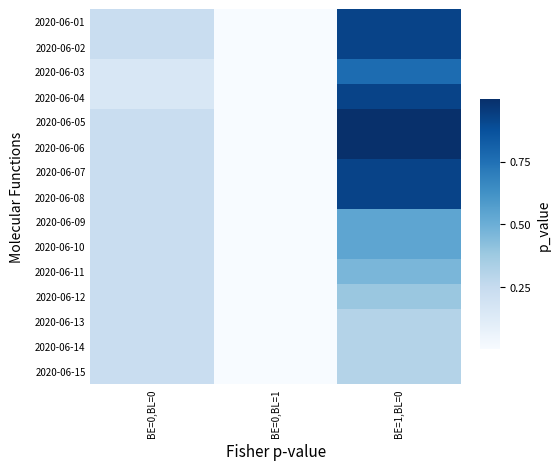

Reading left to right, transcribe all the data shown in this chart.

2020-06-01: BE=0,BL=0=0.2	BE=0,BL=1=0.0	BE=1,BL=0=0.9
2020-06-02: BE=0,BL=0=0.2	BE=0,BL=1=0.0	BE=1,BL=0=0.9
2020-06-03: BE=0,BL=0=0.2	BE=0,BL=1=0.0	BE=1,BL=0=0.8
2020-06-04: BE=0,BL=0=0.2	BE=0,BL=1=0.0	BE=1,BL=0=0.9
2020-06-05: BE=0,BL=0=0.2	BE=0,BL=1=0.0	BE=1,BL=0=1.0
2020-06-06: BE=0,BL=0=0.2	BE=0,BL=1=0.0	BE=1,BL=0=1.0
2020-06-07: BE=0,BL=0=0.2	BE=0,BL=1=0.0	BE=1,BL=0=0.9
2020-06-08: BE=0,BL=0=0.2	BE=0,BL=1=0.0	BE=1,BL=0=0.9
2020-06-09: BE=0,BL=0=0.2	BE=0,BL=1=0.0	BE=1,BL=0=0.5
2020-06-10: BE=0,BL=0=0.2	BE=0,BL=1=0.0	BE=1,BL=0=0.5
2020-06-11: BE=0,BL=0=0.2	BE=0,BL=1=0.0	BE=1,BL=0=0.5
2020-06-12: BE=0,BL=0=0.2	BE=0,BL=1=0.0	BE=1,BL=0=0.4
2020-06-13: BE=0,BL=0=0.2	BE=0,BL=1=0.0	BE=1,BL=0=0.3
2020-06-14: BE=0,BL=0=0.2	BE=0,BL=1=0.0	BE=1,BL=0=0.3
2020-06-15: BE=0,BL=0=0.2	BE=0,BL=1=0.0	BE=1,BL=0=0.3